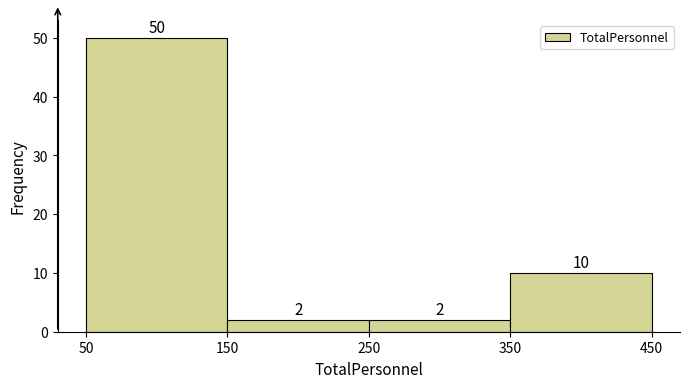

What is the height of the bar covering 50 to 150 on the x-axis?

50